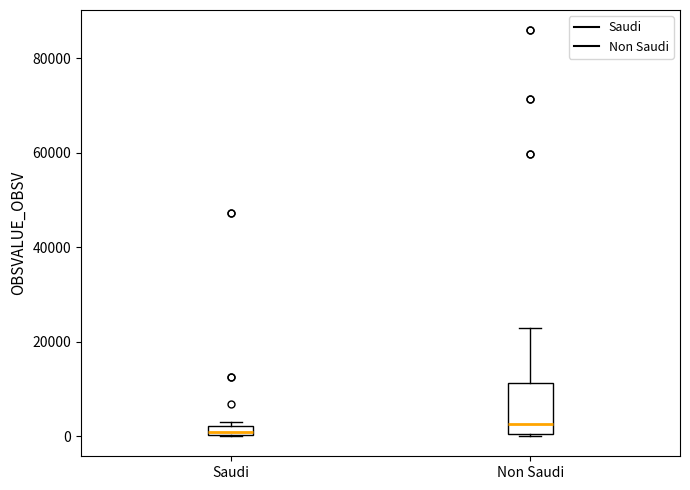

Where does the upper whisker of the box for Non Saudi end on the y-axis? The values are not printed on the chart, so give them approximately, as read against the axis.

22000